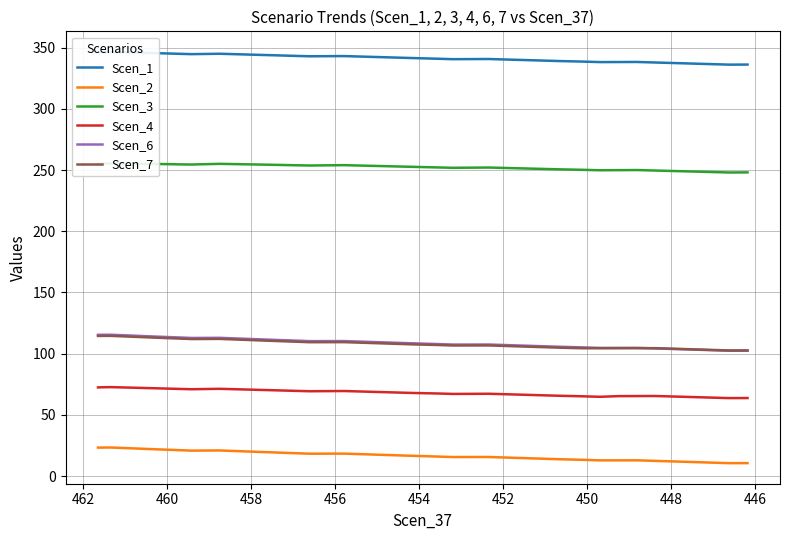

What is the average value of the Scen_7 series?

108.4